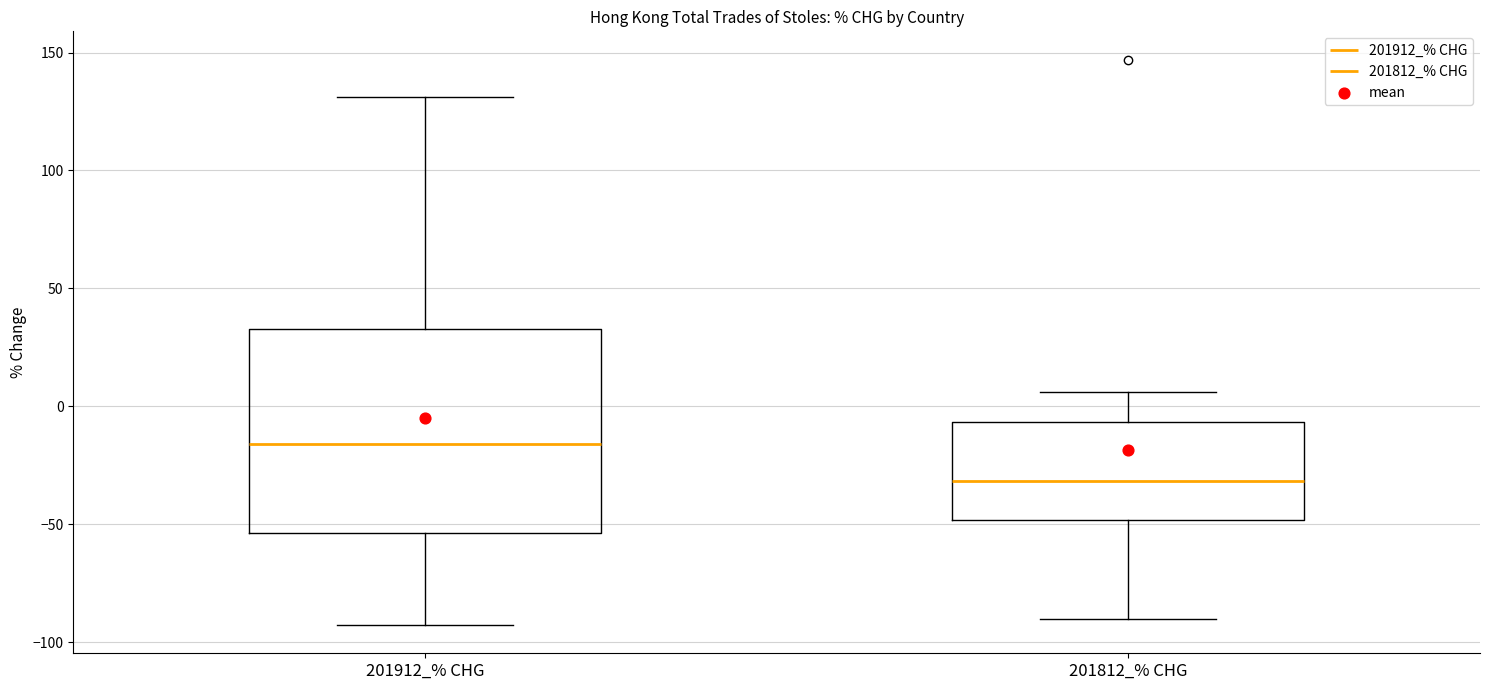

Which box's median line is the lowest?

201812_% CHG